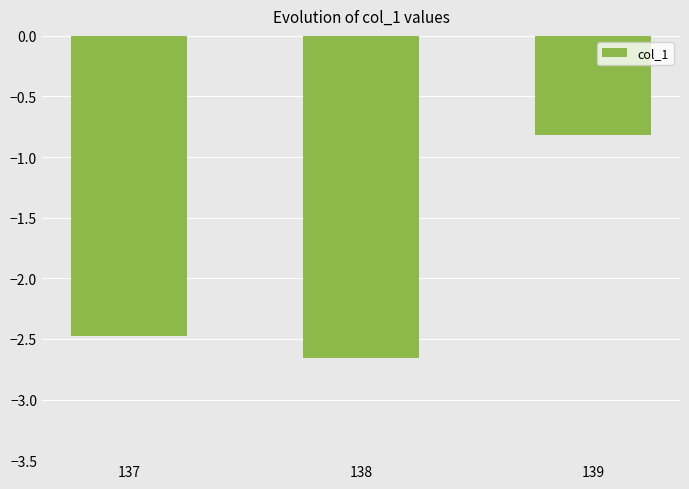

List the labels in order of value, smallest first.

138, 137, 139